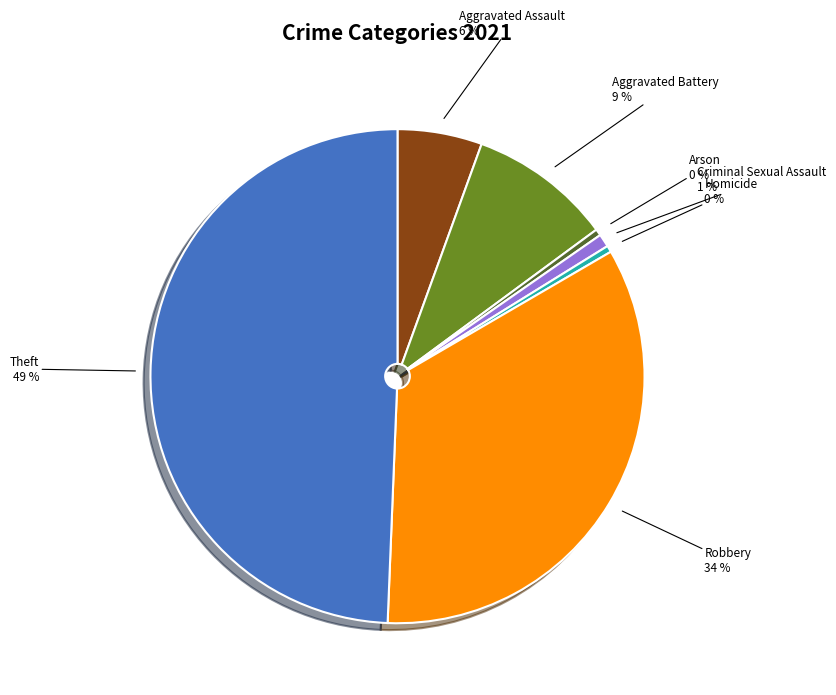

Does any single category account for the majority?

No